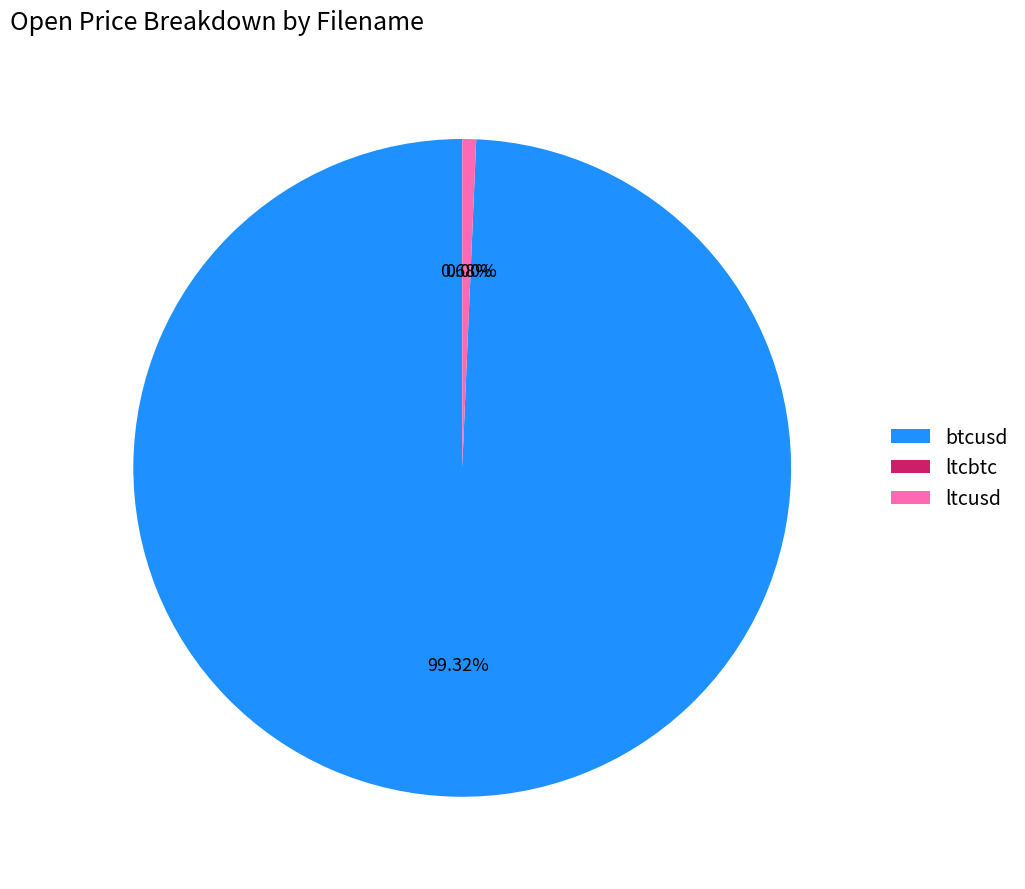

Is it true that ltcusd is 9% of the pie?

False